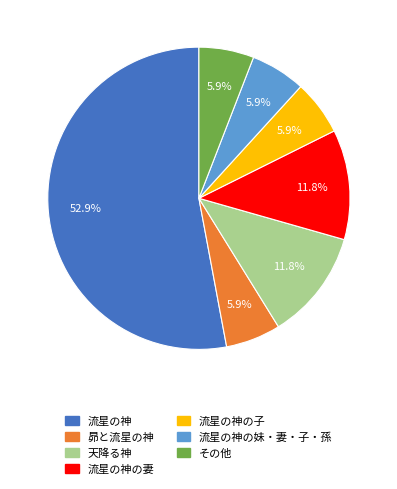

How many slices are in this pie chart?

7